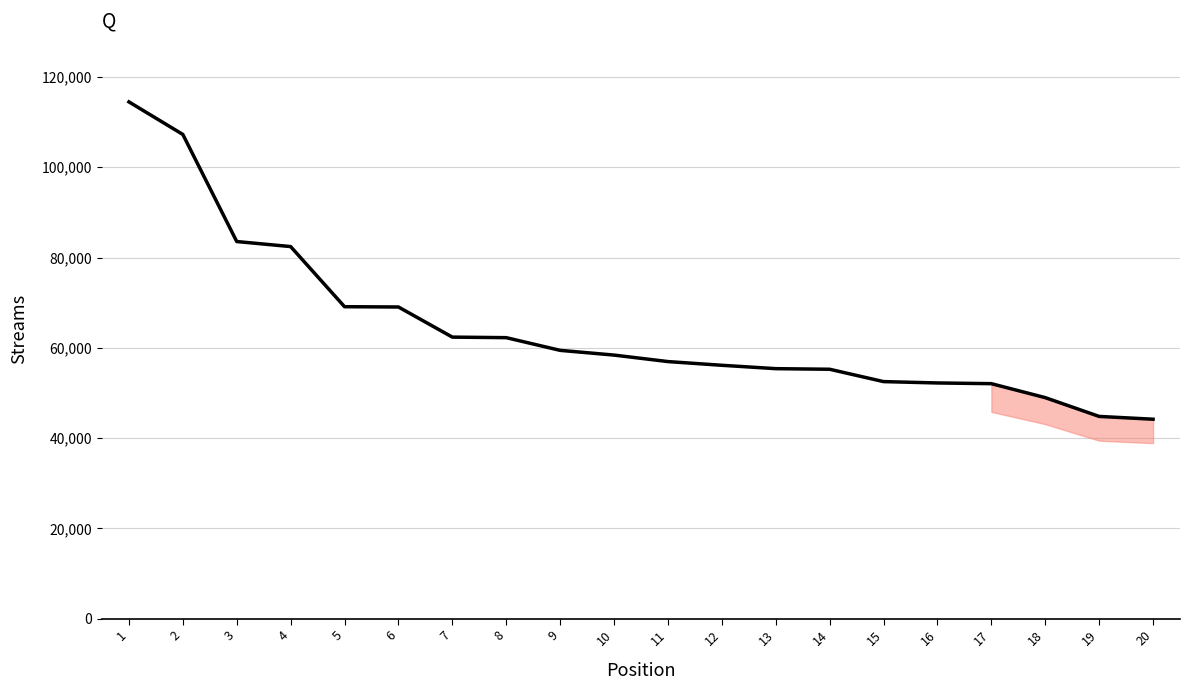

Does the chart display data point markers on the line(s)?

No